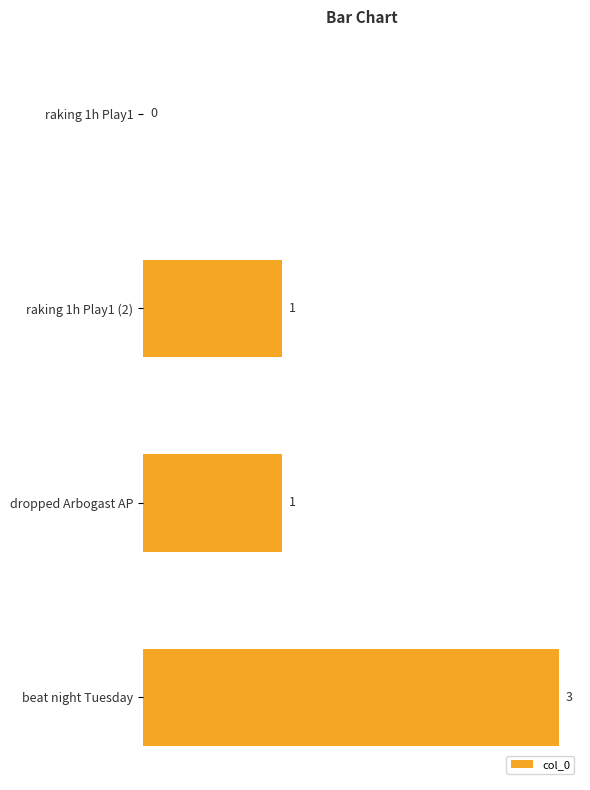

The chart shows a value of -2 at raking 1h Play1. True or false?

False